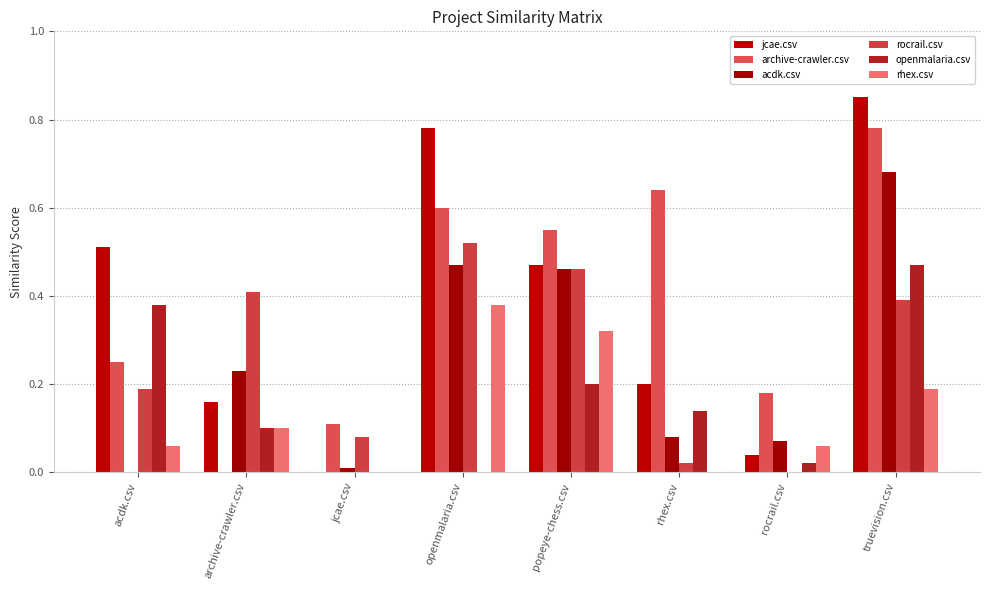

Does the chart contain stacked bars?

No